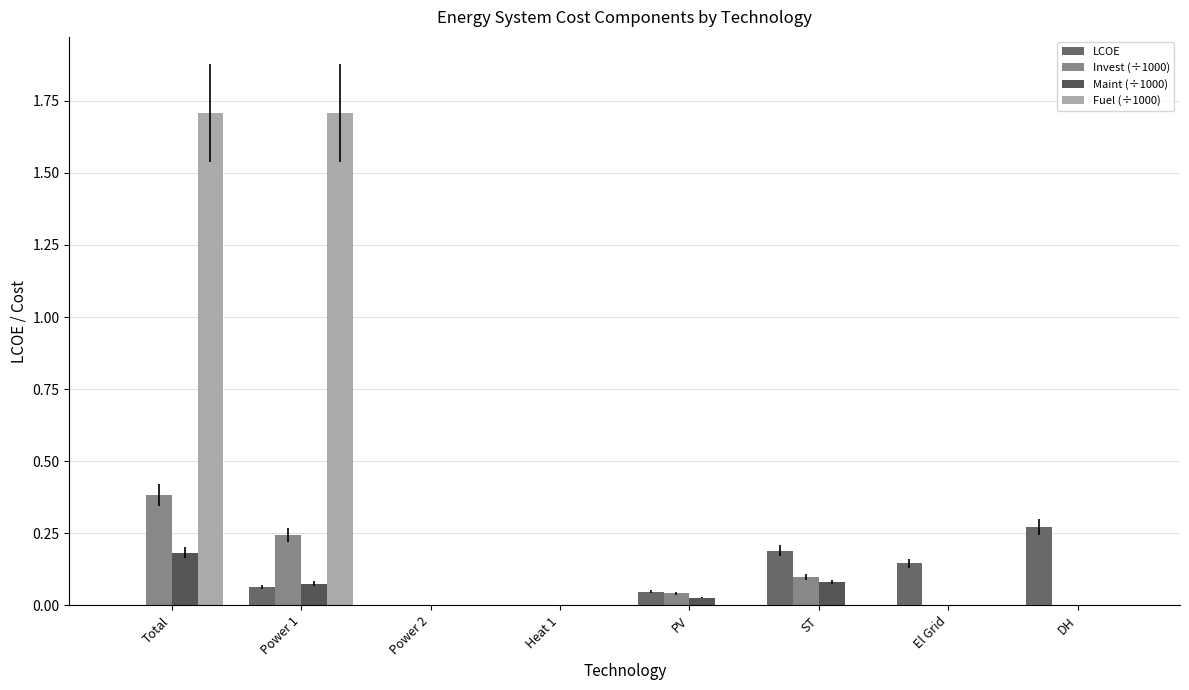

Rank the series by their maximum value, from highest to lowest.

Fuel (÷1000), Invest (÷1000), LCOE, Maint (÷1000)